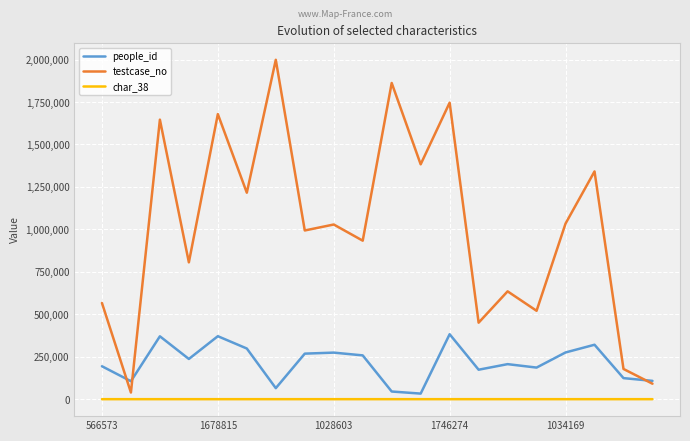

True or false: char_38 and people_id cross at least once.

False